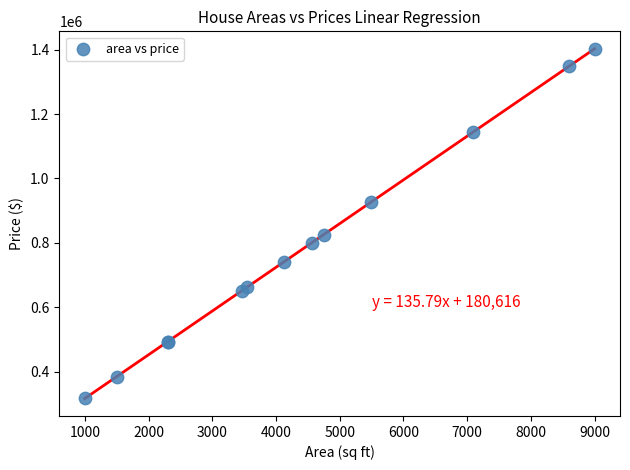

What Y value in the scatter plot is closest to 859554?

825607.9